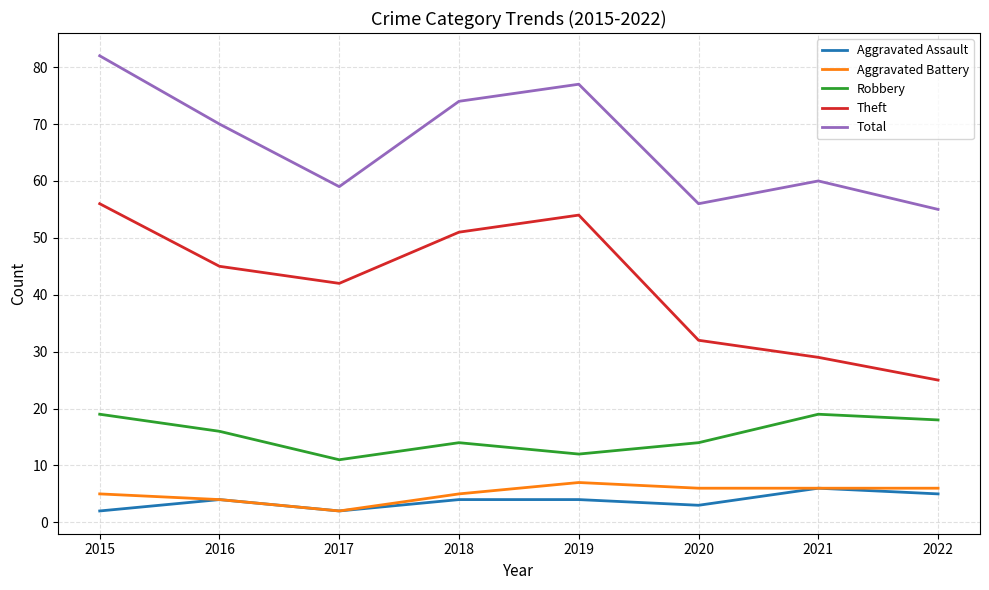

Which series has the largest total across all categories?

Total